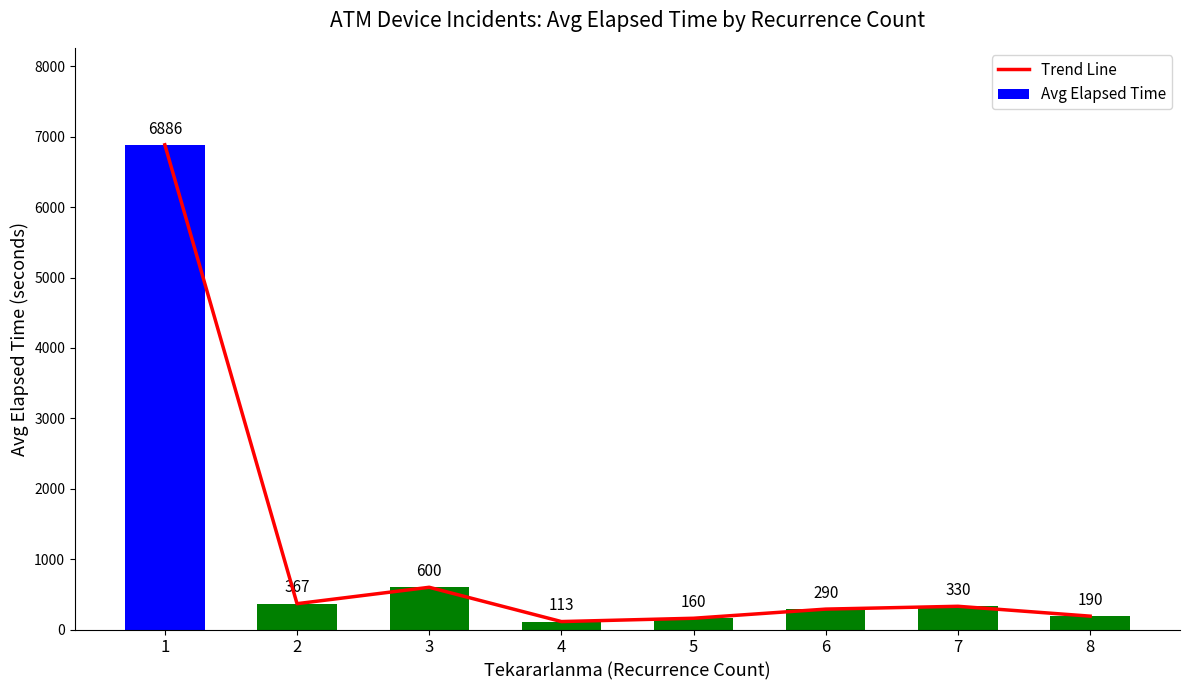

Which series has the largest total across all categories?

Trend Line